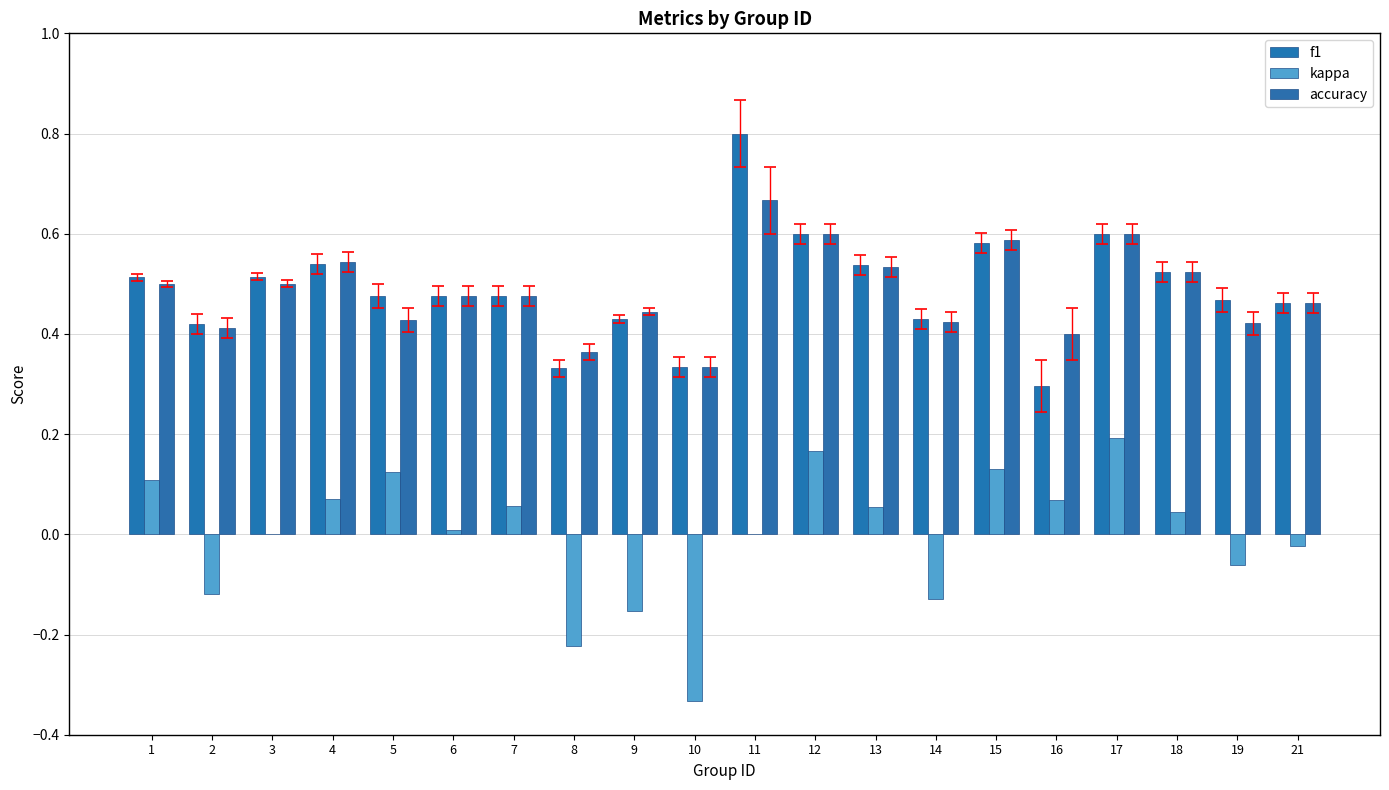

What is the spread (max minus min) of values at 14?

0.6